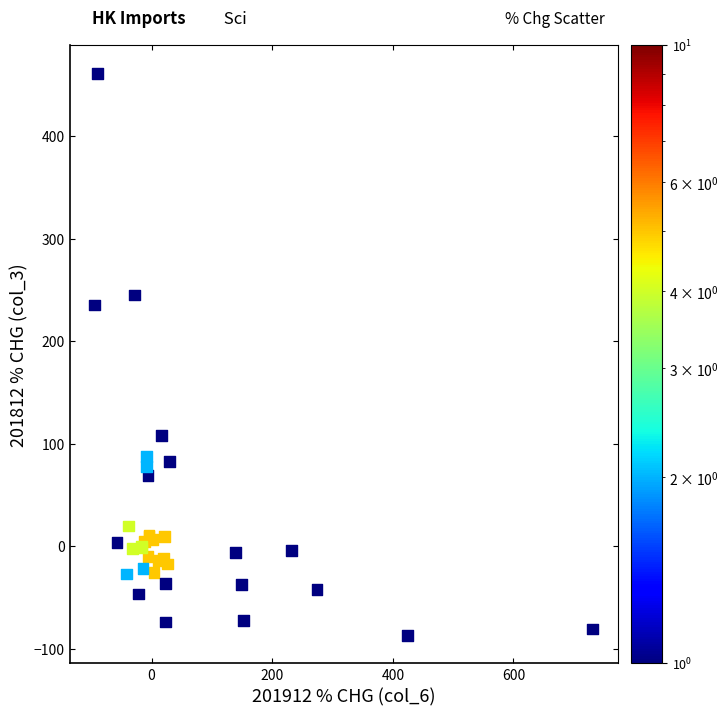

What Y value in the scatter plot is closest to 187?

235.5